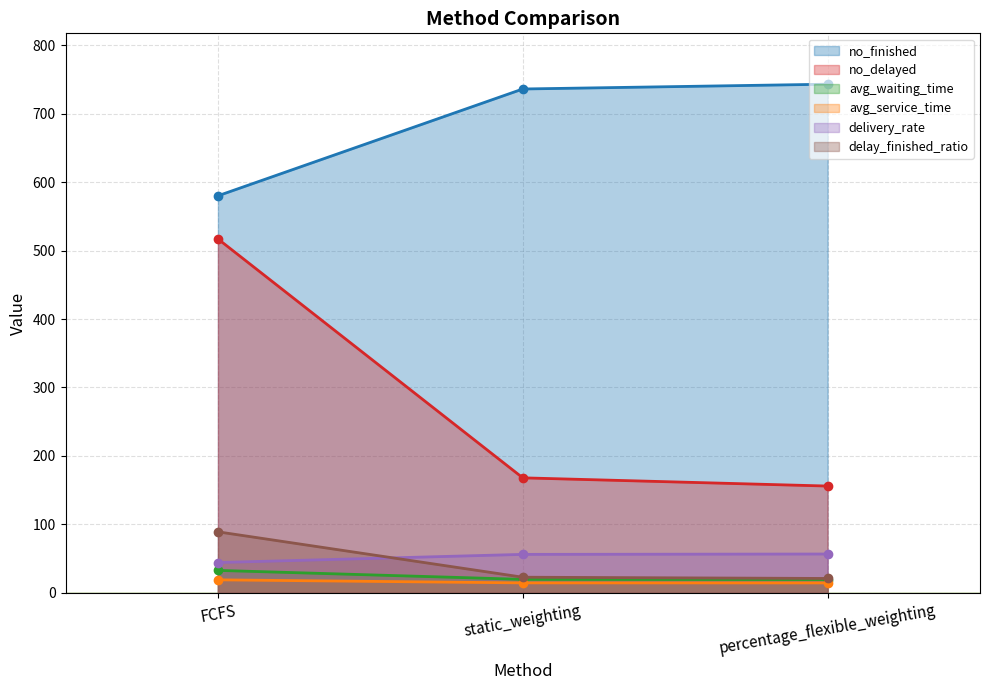

Is it true that delay_finished_ratio equals 21.0 at percentage_flexible_weighting?

True